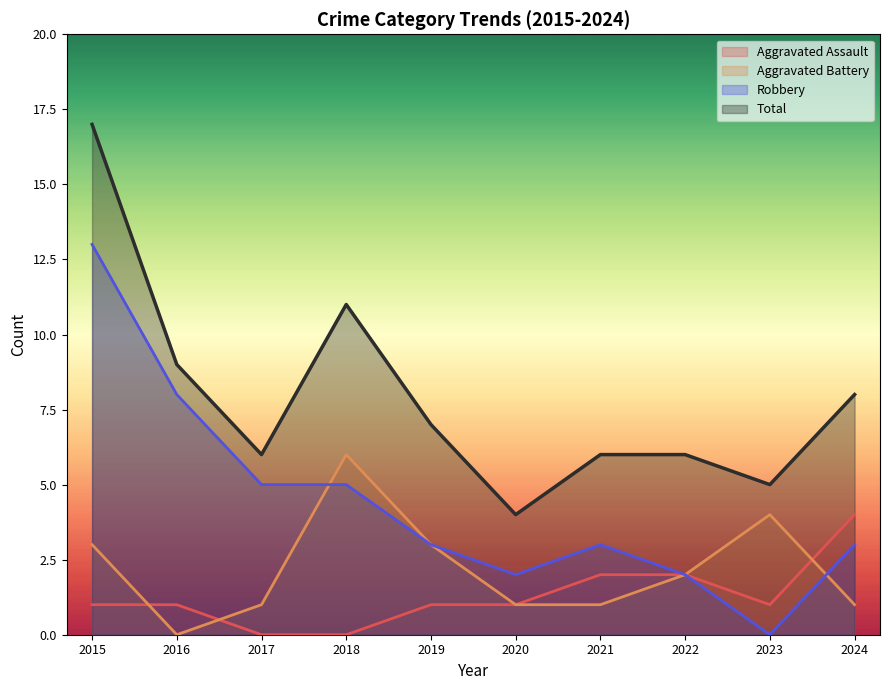

What is the total value across all series at 2020?

8